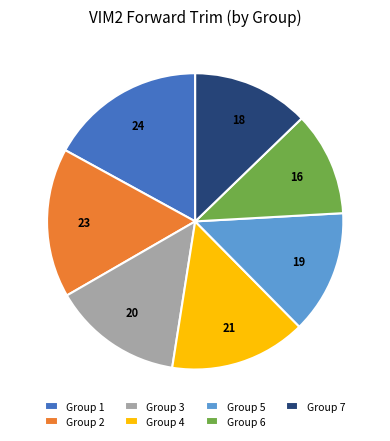

The Group 1 slice represents 4% of the pie. True or false?

False